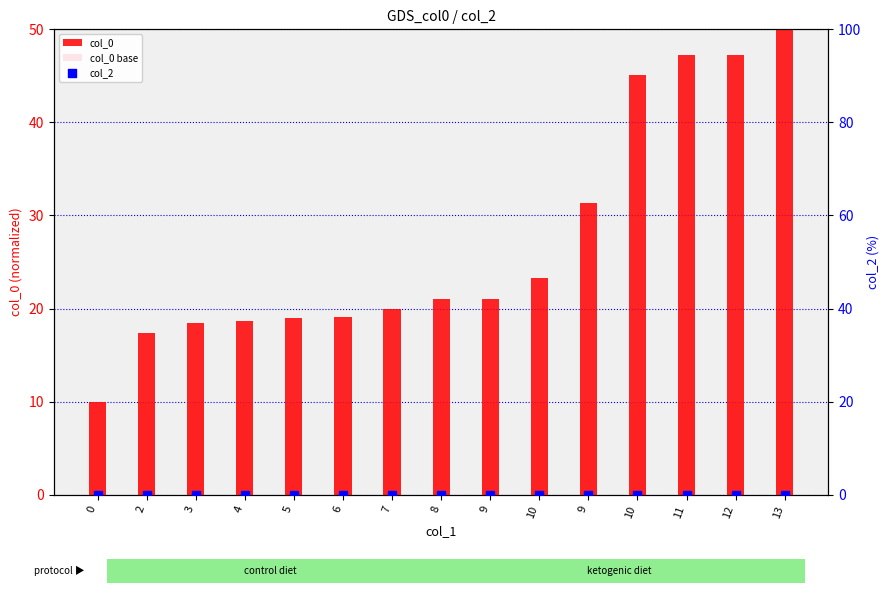

Which series has the largest Y range (max minus min)?

col_0